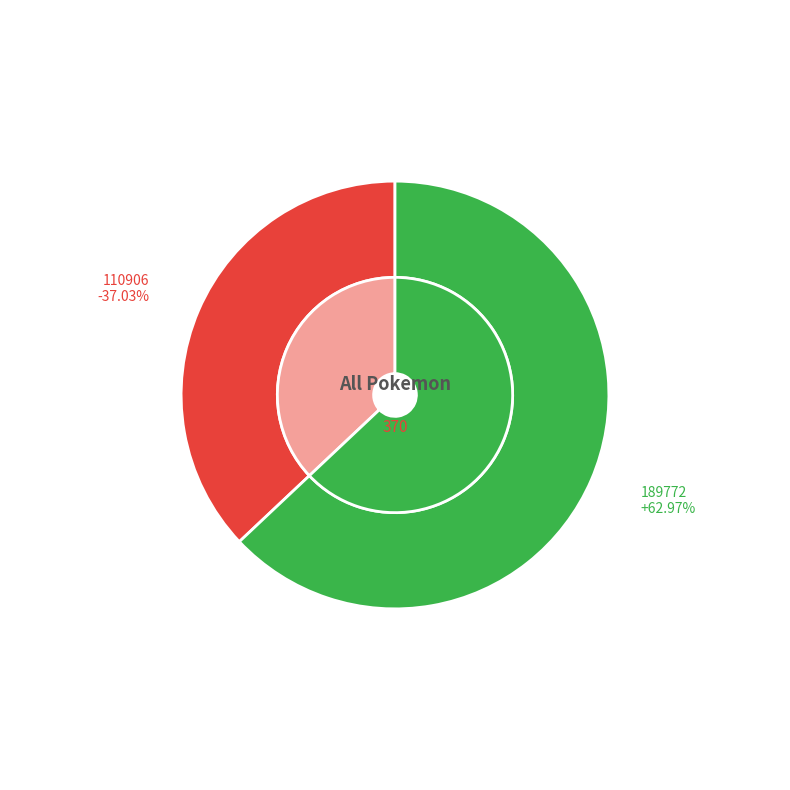

Combined, do 110906 and 189772 account for over 50%?

Yes